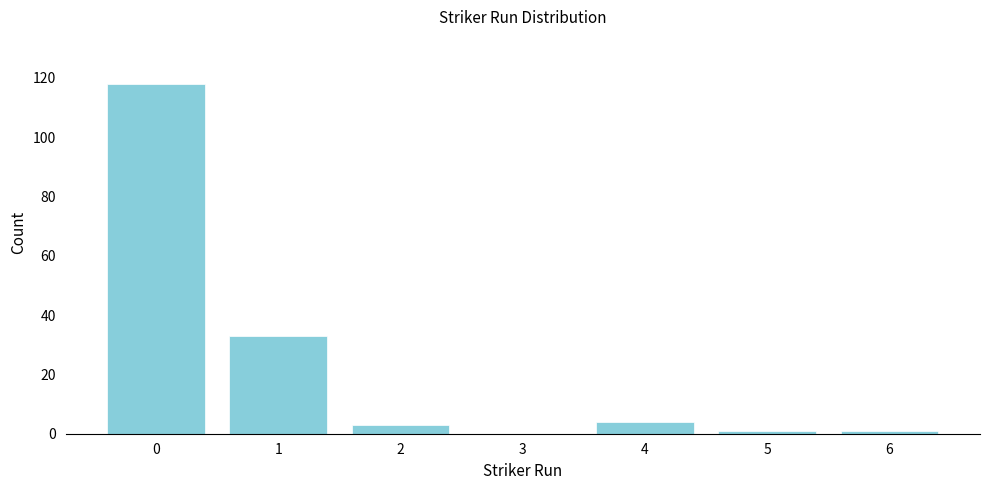

Reading left to right, transcribe all the data shown in this chart.

0=118	1=33	2=3	3=0	4=4	5=1	6=1